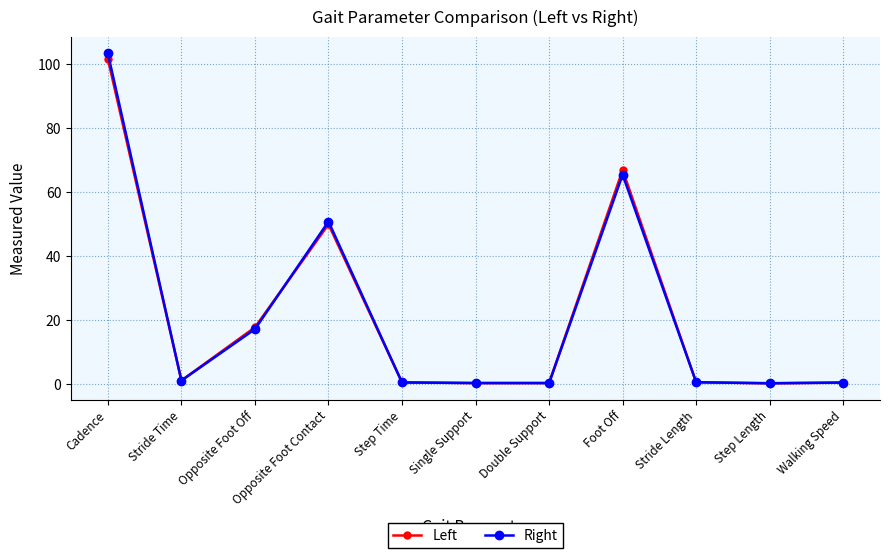

What position from the left is Opposite Foot Off?

3